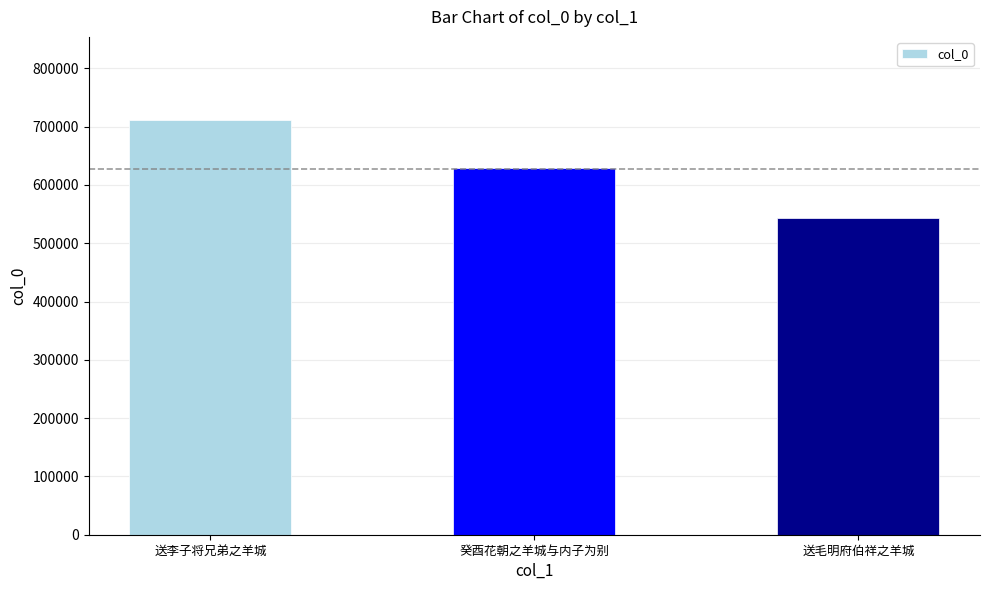

How many values are between 542562 and 711532?

3